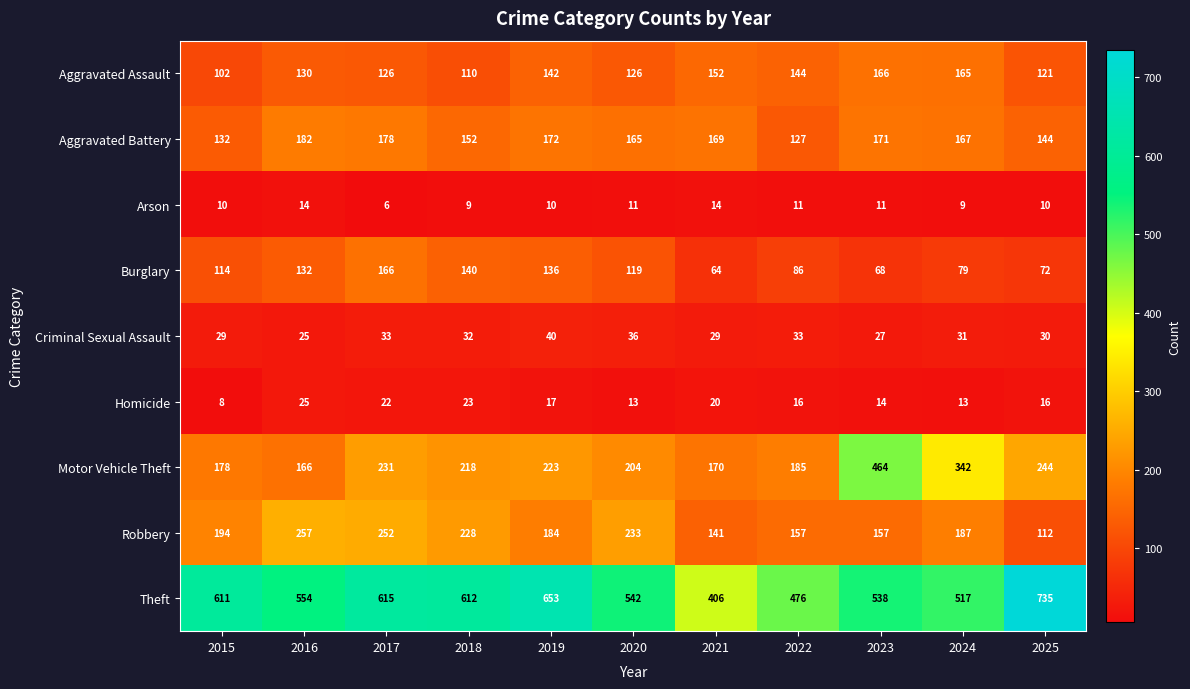

Where is Motor Vehicle Theft nearest to the value 315?

2024